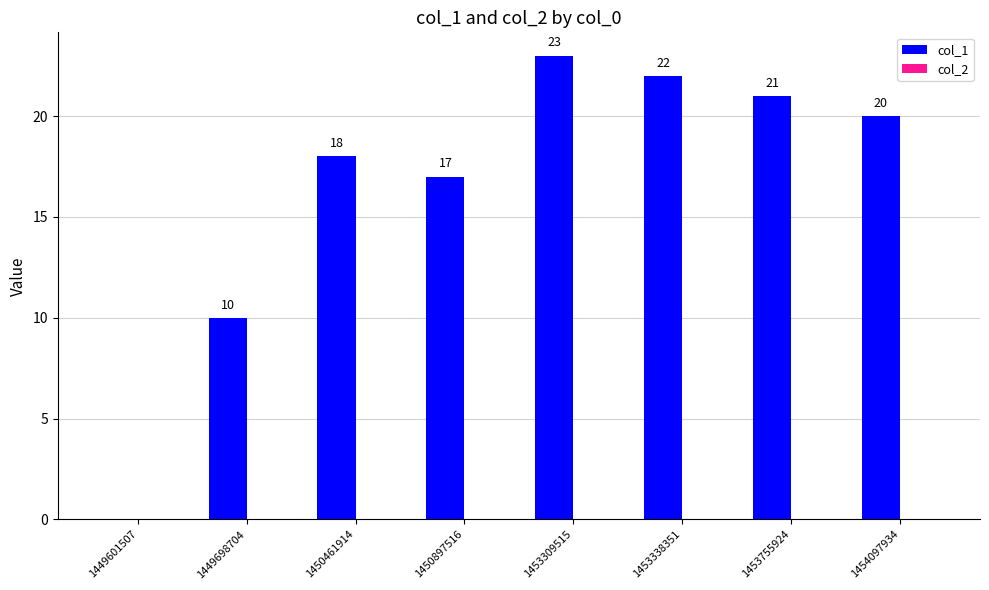

Reading left to right, transcribe all the data shown in this chart.

1449601507=0	1449698704=10	1450461914=18	1450897516=17	1453309515=23	1453338351=22	1453755924=21	1454097934=20